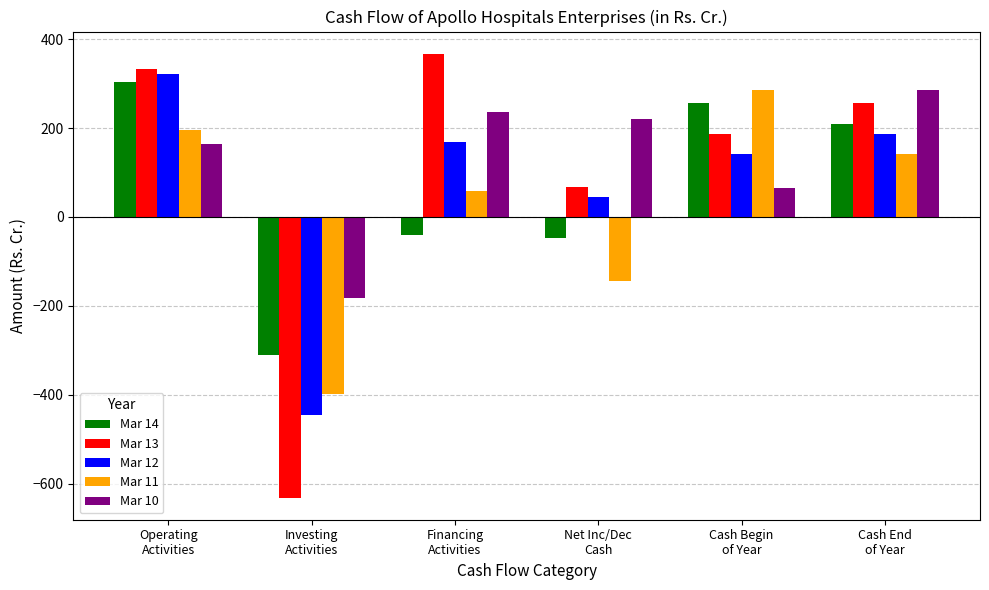

Which series has the largest total across all categories?

Mar 10